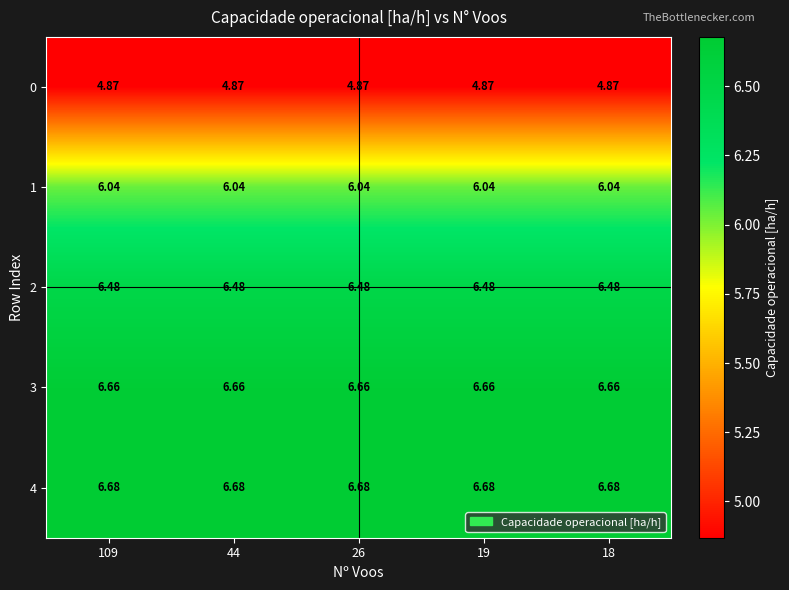

Is the value of 1 at 109 greater than the value of 3 at 109?

No